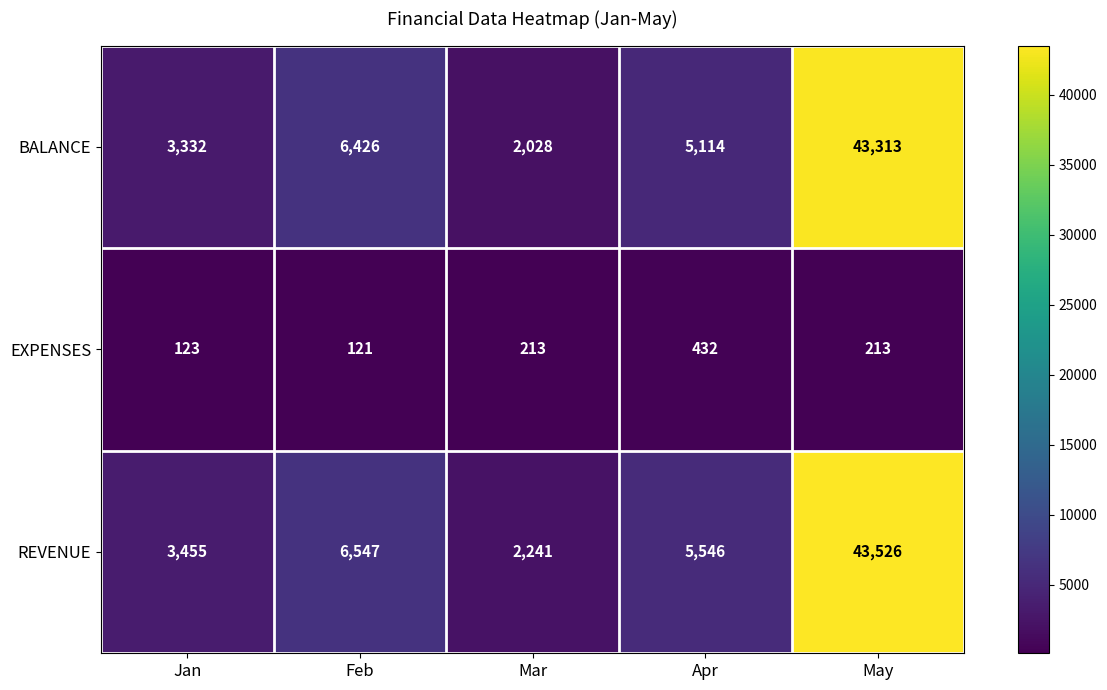

Reading right to left, extract all data points from this chart.

BALANCE: May=43313	Apr=5114	Mar=2028	Feb=6426	Jan=3332
EXPENSES: May=213	Apr=432	Mar=213	Feb=121	Jan=123
REVENUE: May=43526	Apr=5546	Mar=2241	Feb=6547	Jan=3455